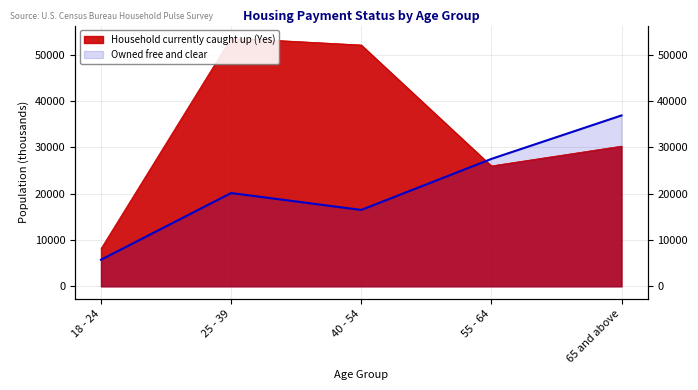

Reading left to right, transcribe all the data shown in this chart.

Household currently caught up (Yes): 18 - 24=8142	25 - 39=53594	40 - 54=52085	55 - 64=25994	65 and above=30258
Owned free and clear: 18 - 24=5748	25 - 39=20136	40 - 54=16491	55 - 64=27499	65 and above=36878